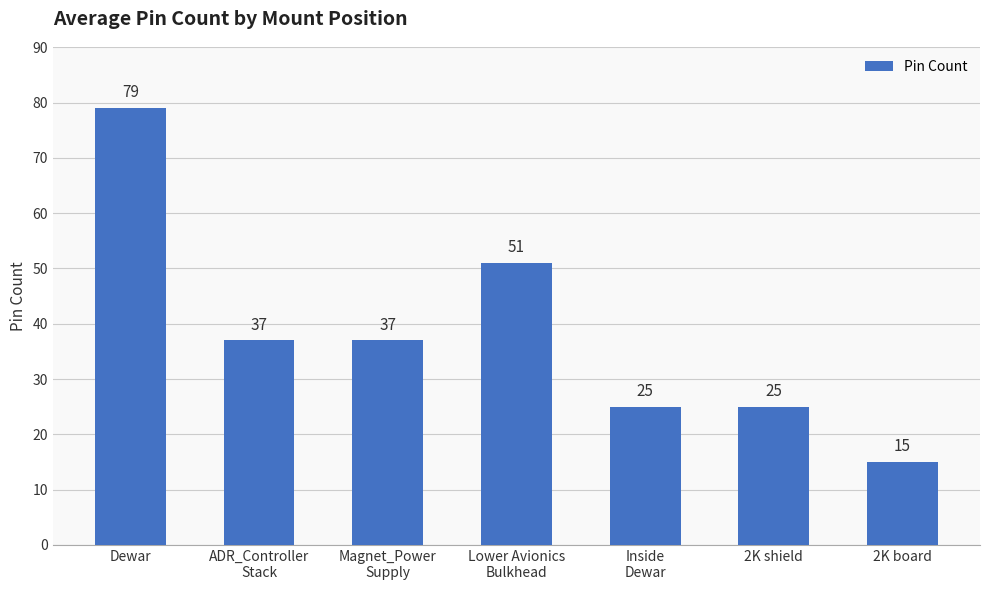

At which label does the data first exceed 37?

Dewar